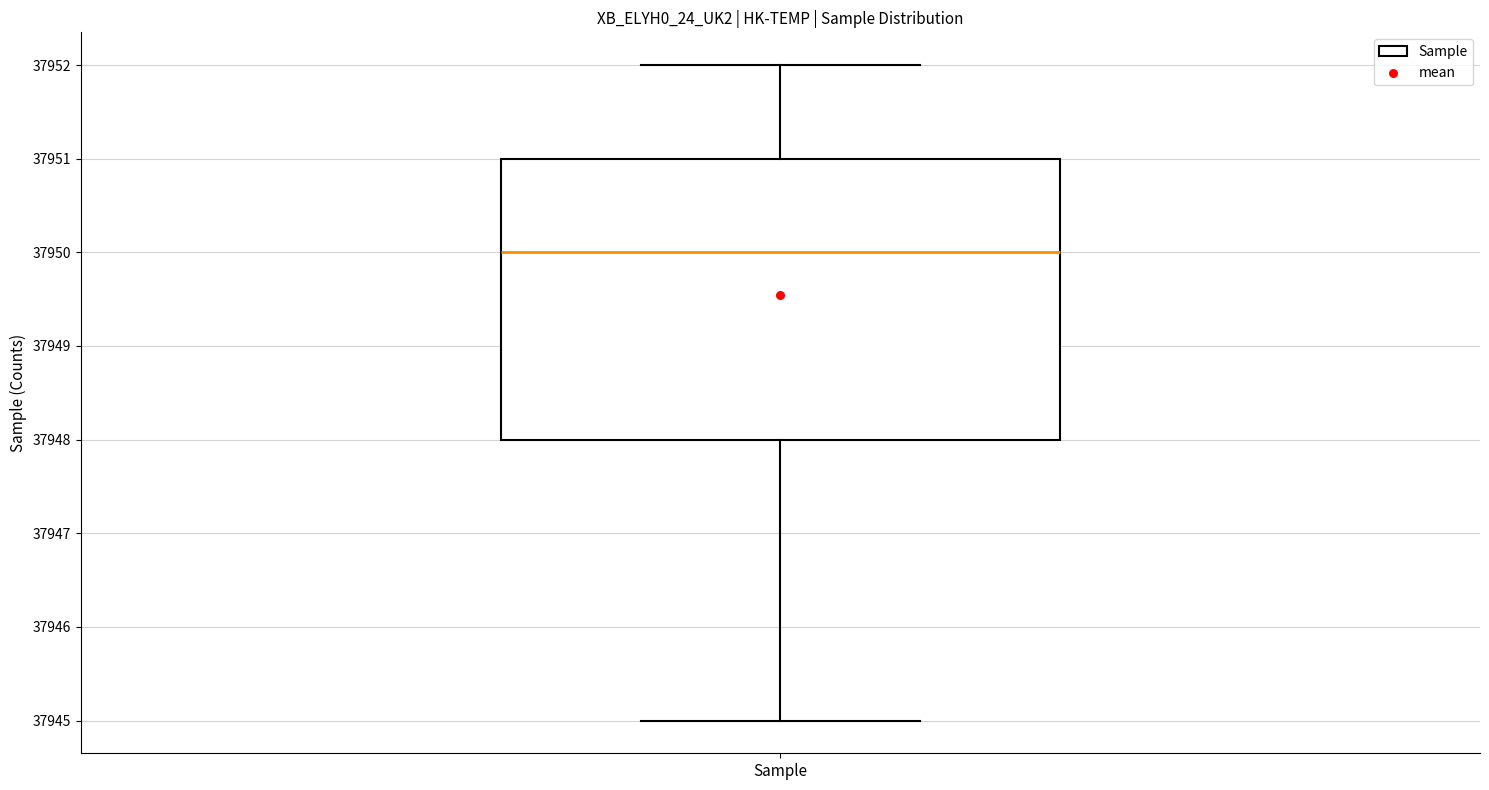

Read this box plot against the y-axis: the position of the median line, the range covered by the box, and the ends of both whiskers. The values are not printed on the chart, so give them approximately, as read against the axis.

median 37950, box 37948 to 37951, whiskers 37945 to 37952